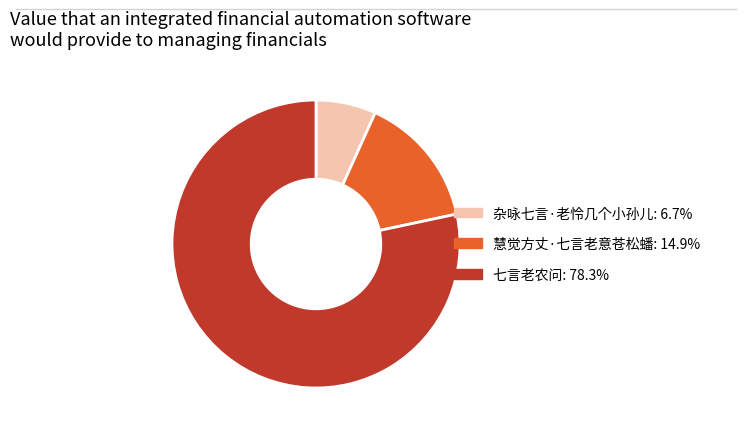

Count the number of slices in the pie.

3